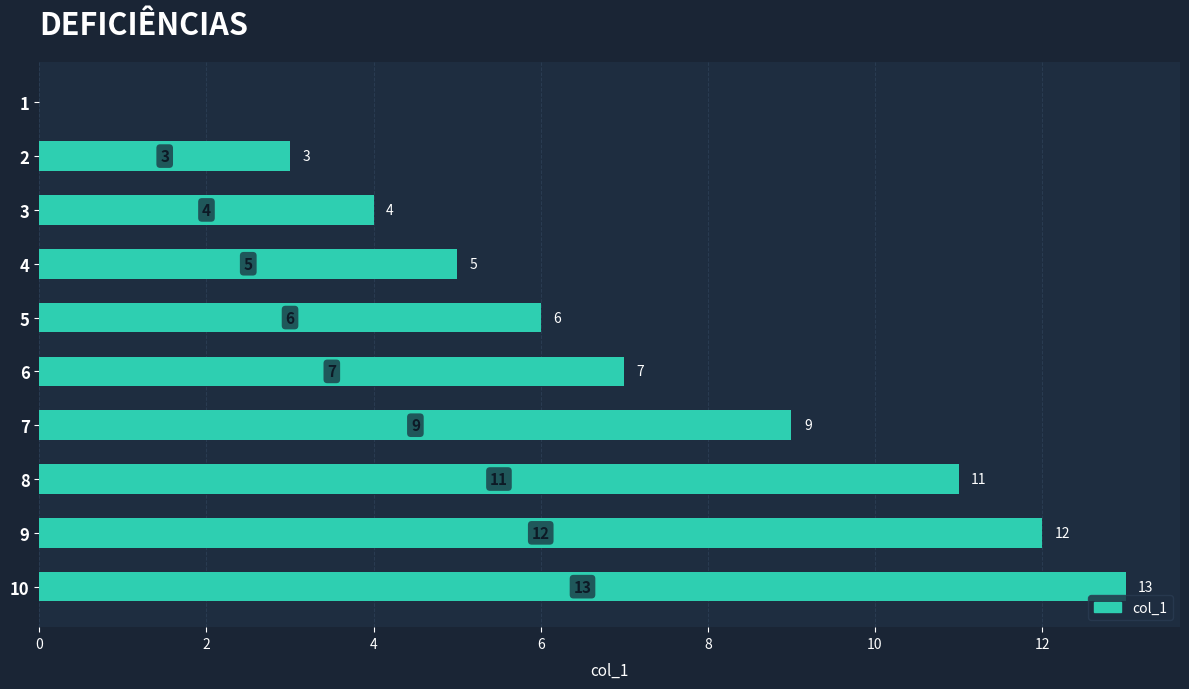

Where is the data nearest to the value 6?

5